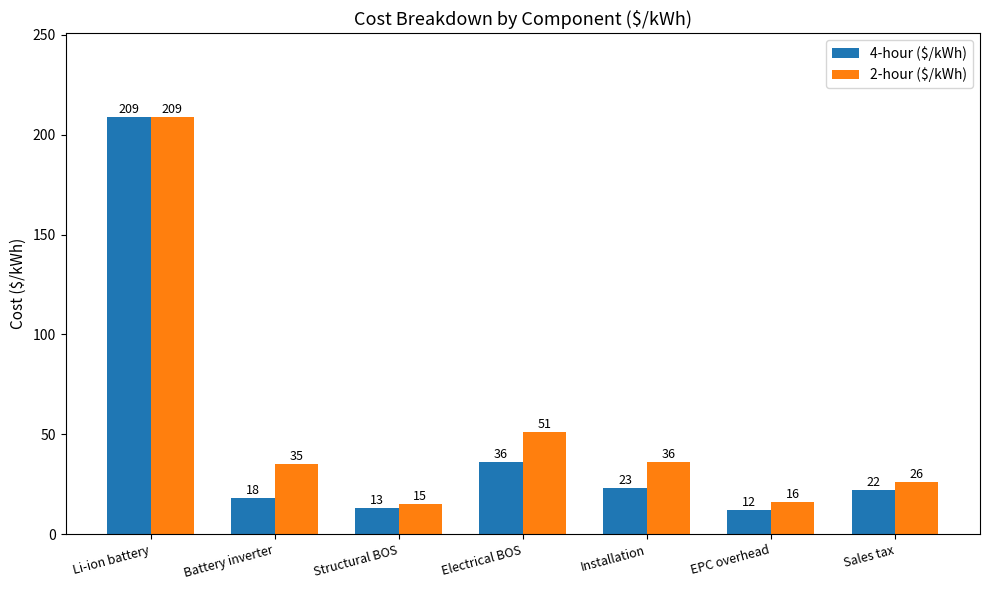

What is the maximum value for 2-hour ($/kWh)?

209